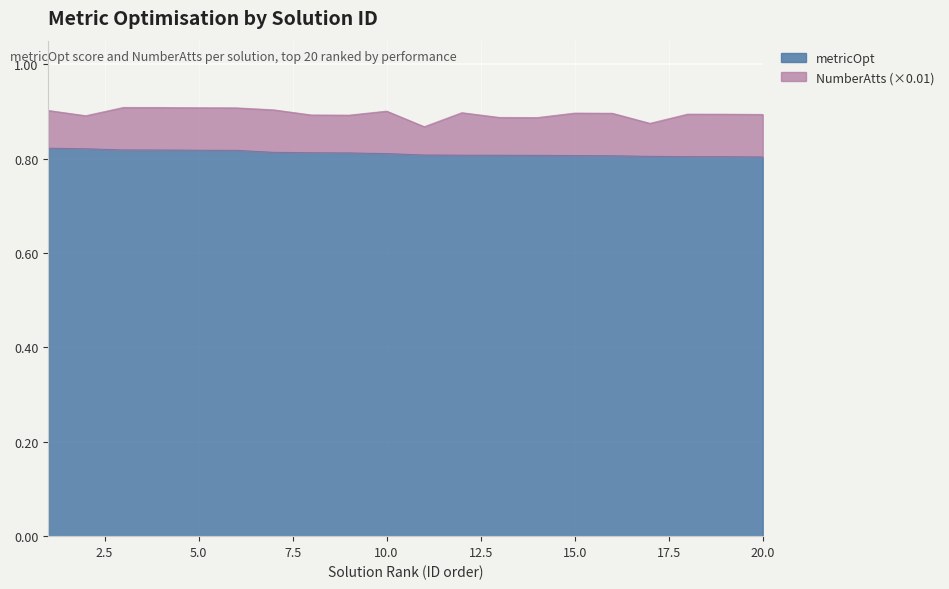

Reading left to right, list all the values displayed in this chart.

1=0.8	2=0.8	3=0.8	4=0.8	5=0.8	6=0.8	7=0.8	8=0.8	9=0.8	10=0.8	11=0.8	12=0.8	13=0.8	14=0.8	15=0.8	16=0.8	17=0.8	18=0.8	19=0.8	20=0.8